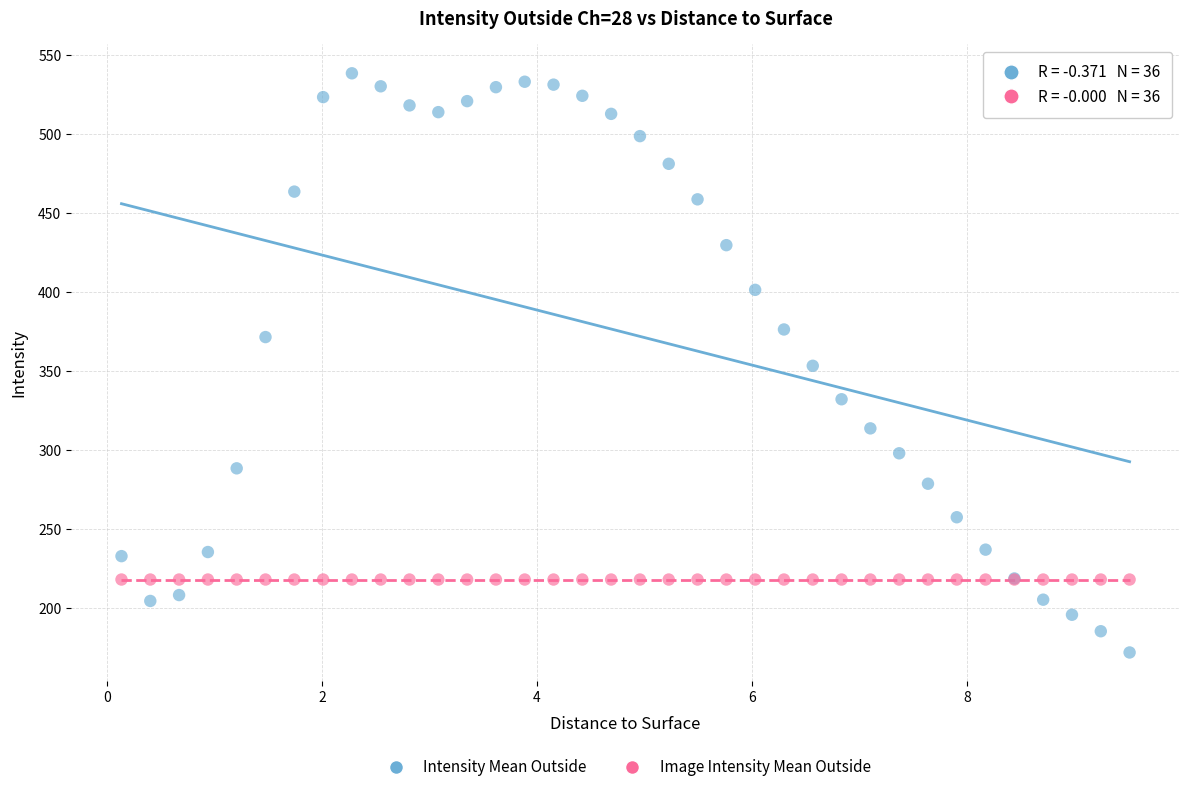

Which series contains the lowest Y value?

Intensity Mean Outside